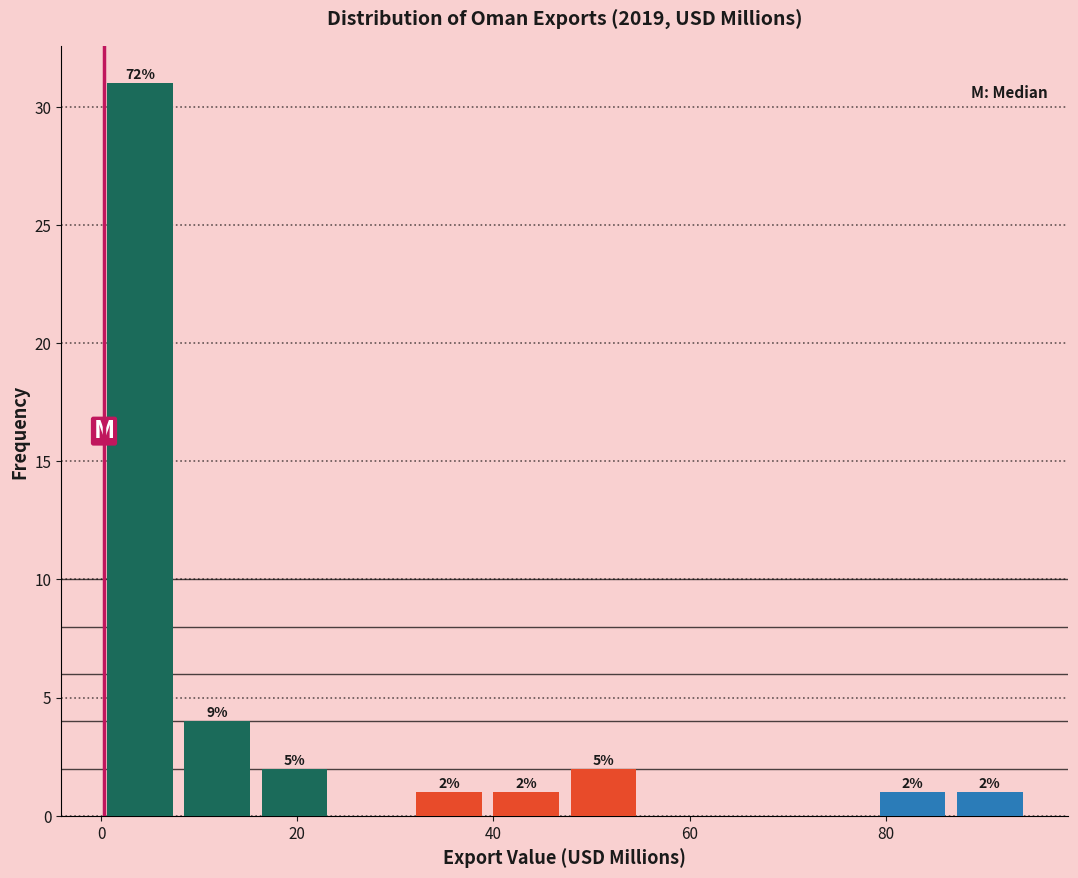

Around what value on the x-axis is the tallest bar? Give the approximate position of its centre, as read against the axis.

4